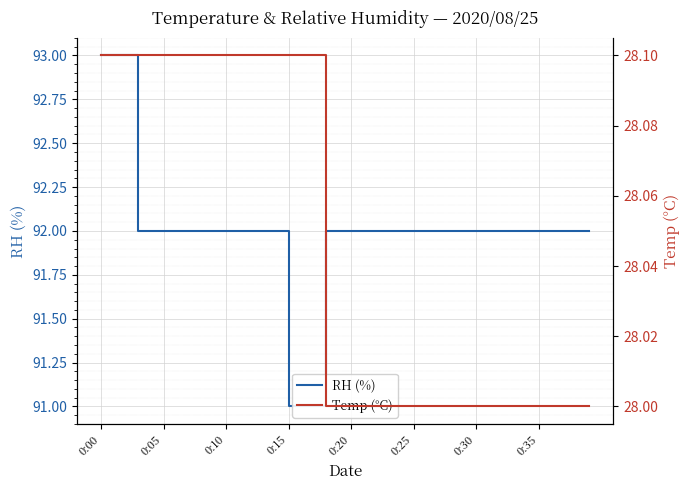

Is the value of RH (%) at 8 greater than the value of Temp (°C) at 18?

Yes